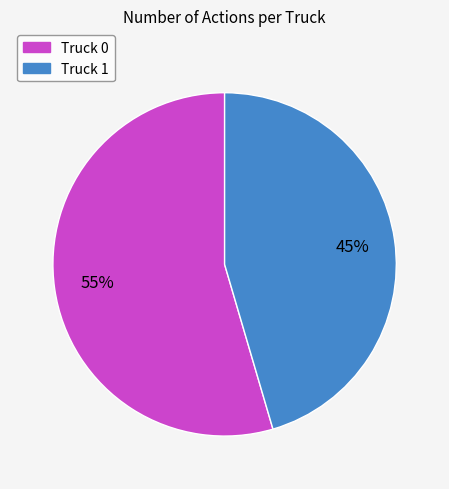

To the nearest percent, what portion does Truck 1 represent?

45%